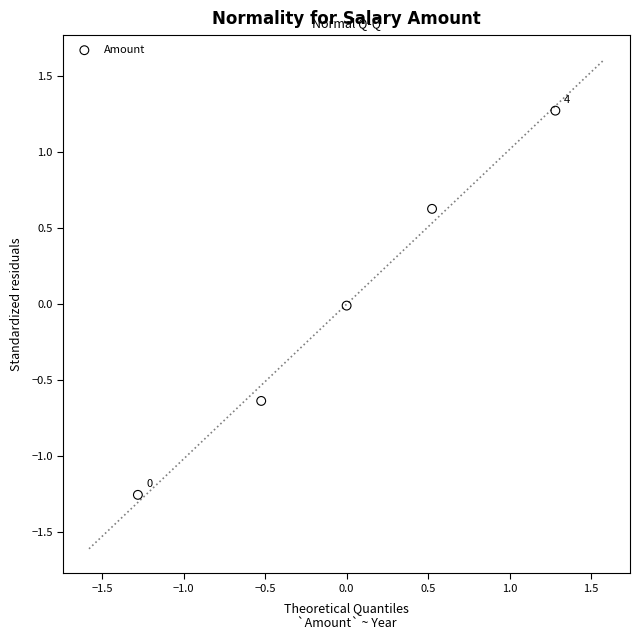

What is the range of X values (max minus min)?

2.6